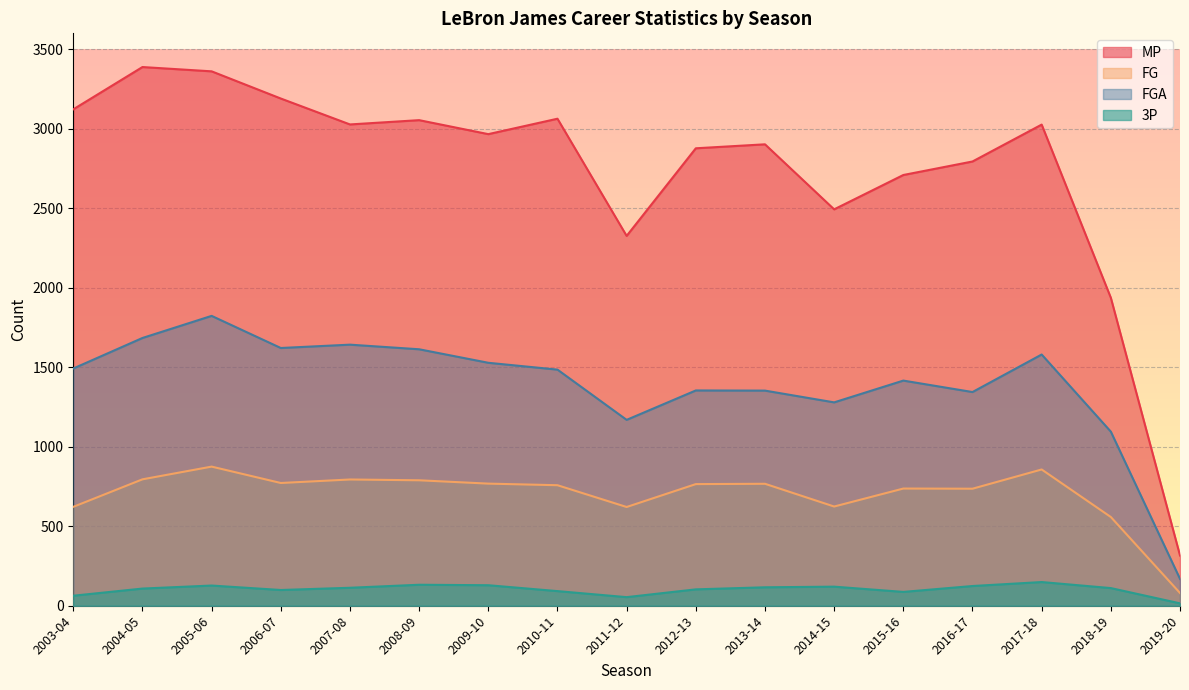

Rank the series at 2010-11 from highest to lowest value.

MP, FGA, FG, 3P